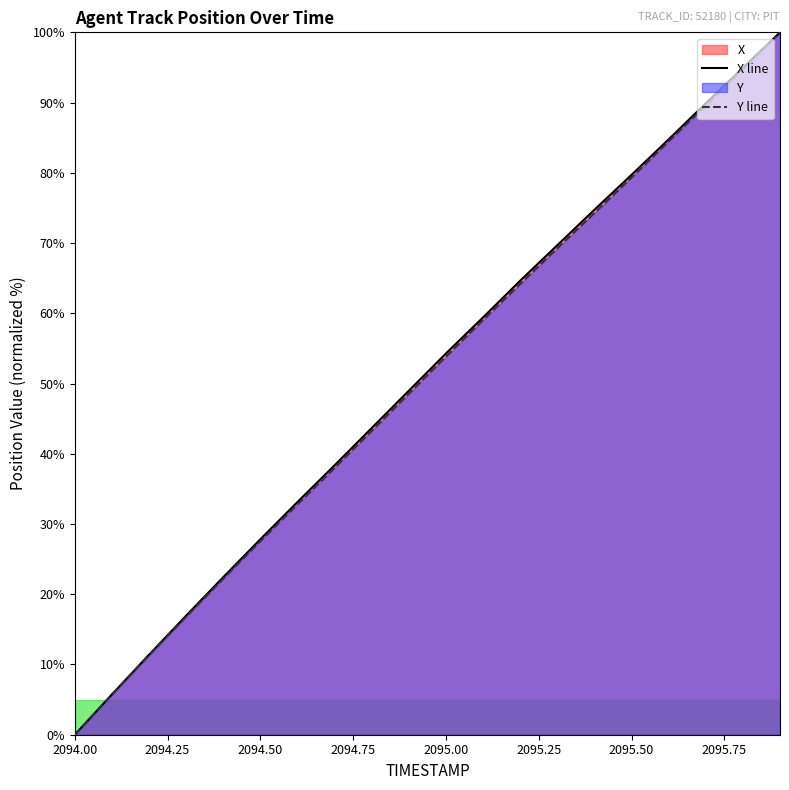

What is the total value across all series at 2094.6?

65.9